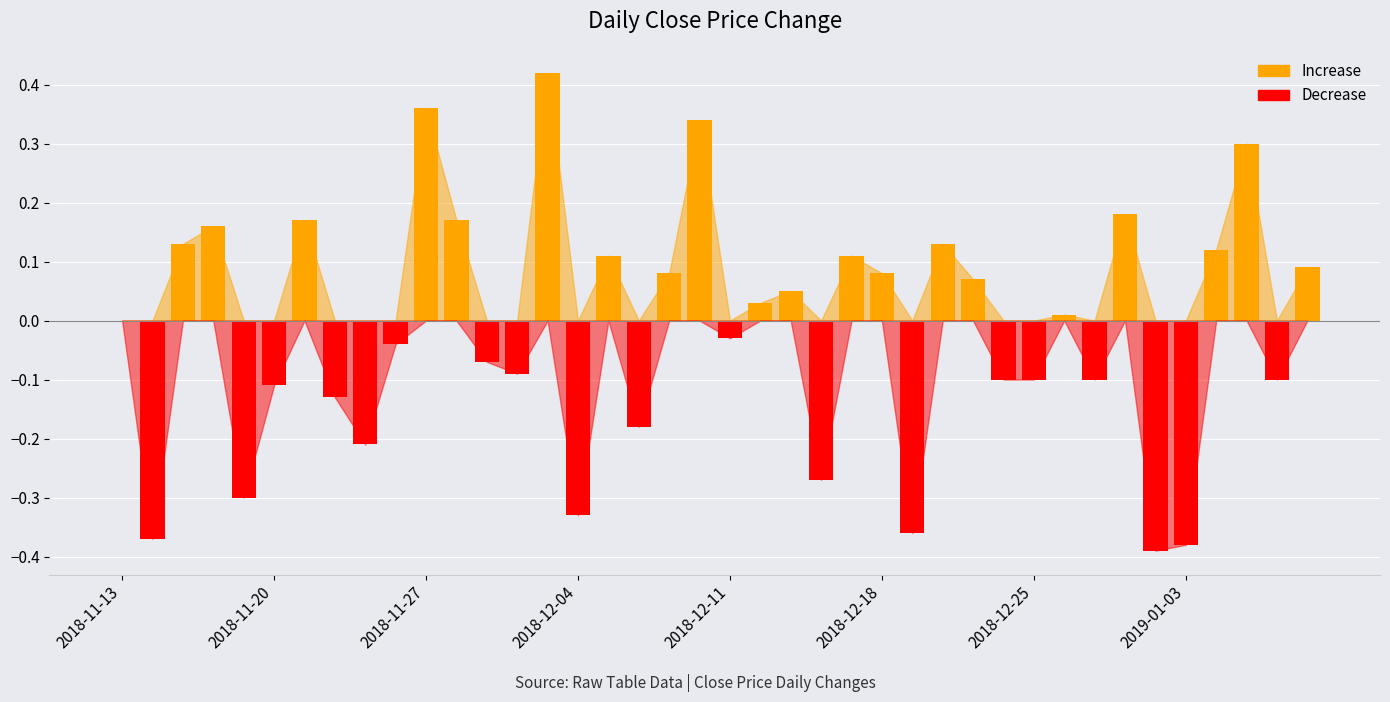

Which series has the largest range (max minus min)?

Increase